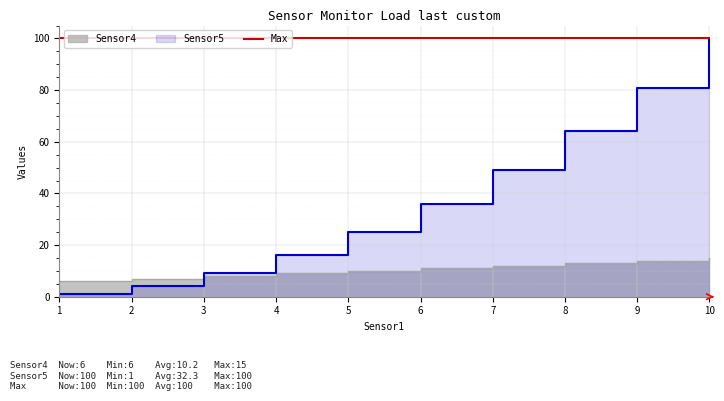

At which label is Sensor4 closest to 10?

5